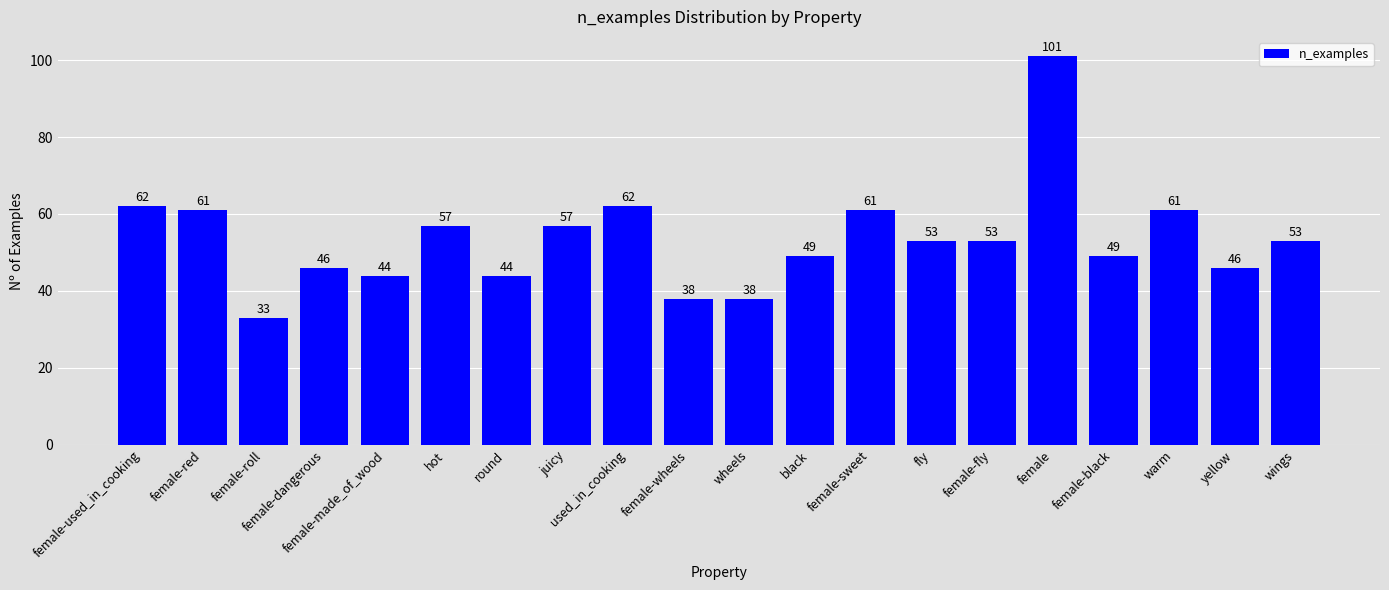

Count the number of data series in this chart.

1